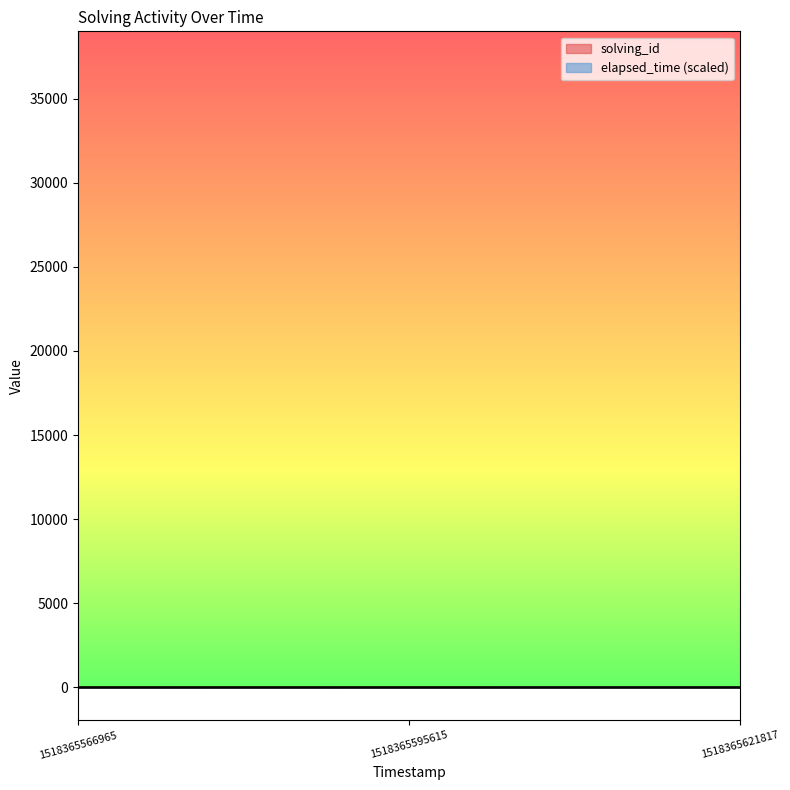

How many values in the solving_id series exceed 2?

1